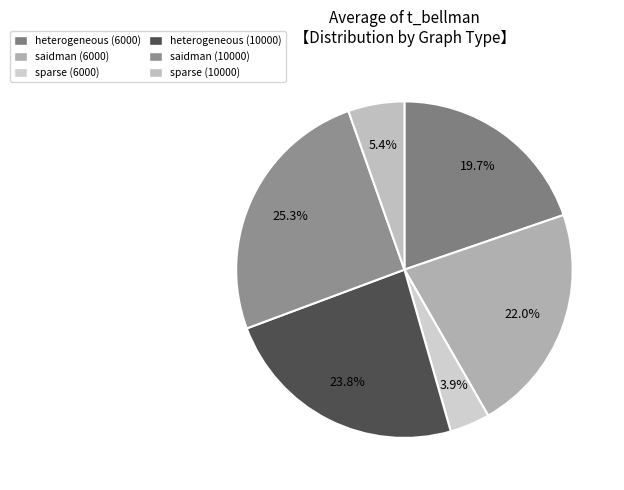

How many slices are in this pie chart?

6